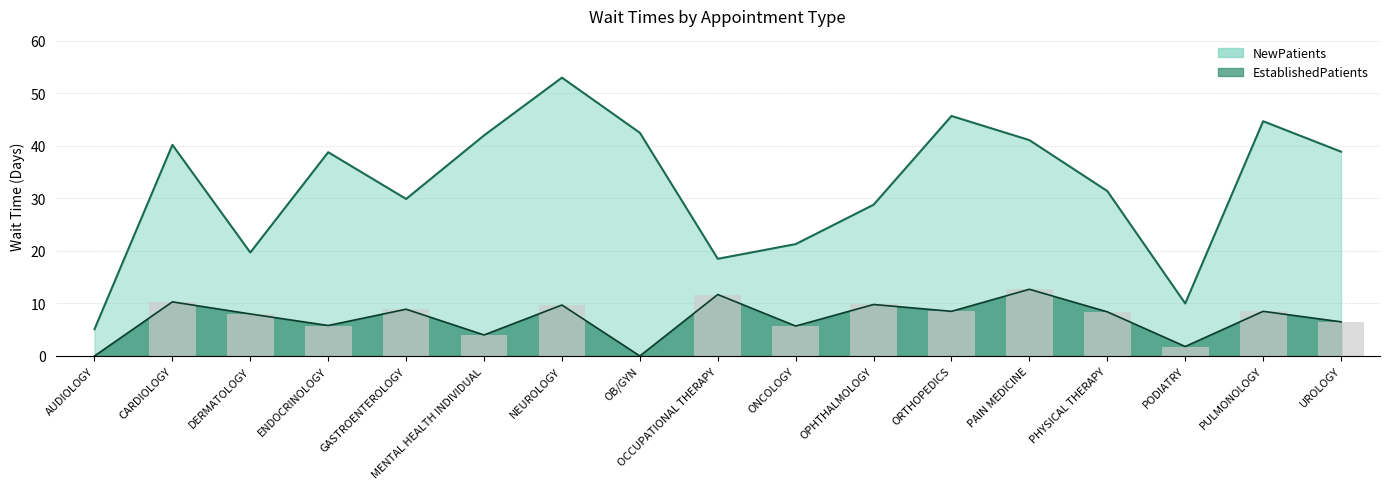

What position from the right is PHYSICAL THERAPY?

4